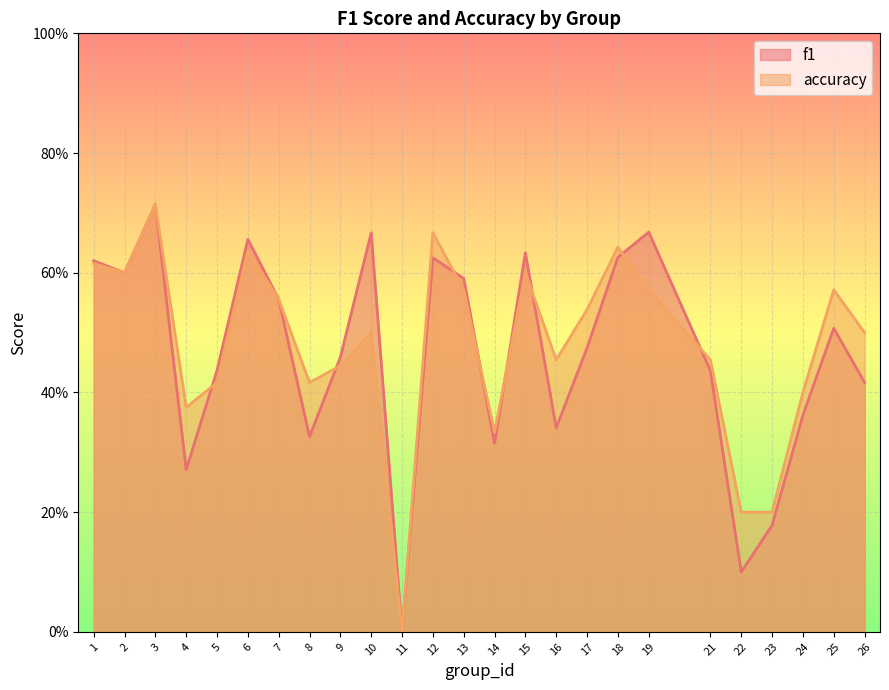

True or false: accuracy and f1 intersect in this chart.

True